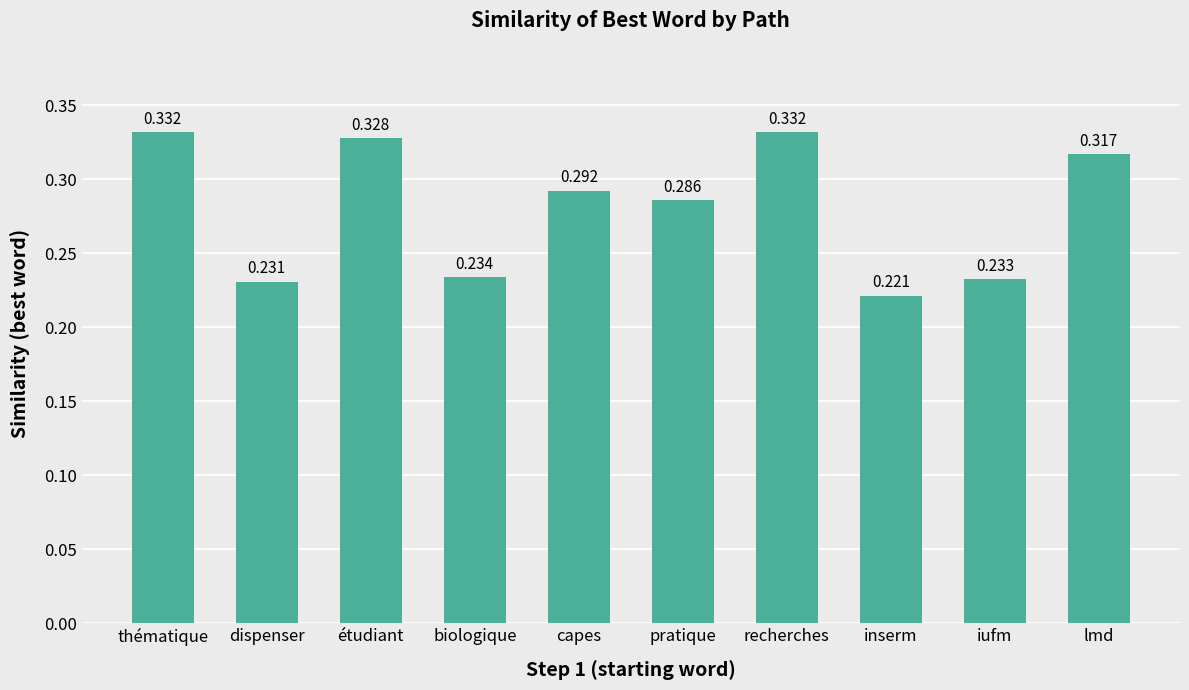

What is the label of the 7th bar from the right?

biologique